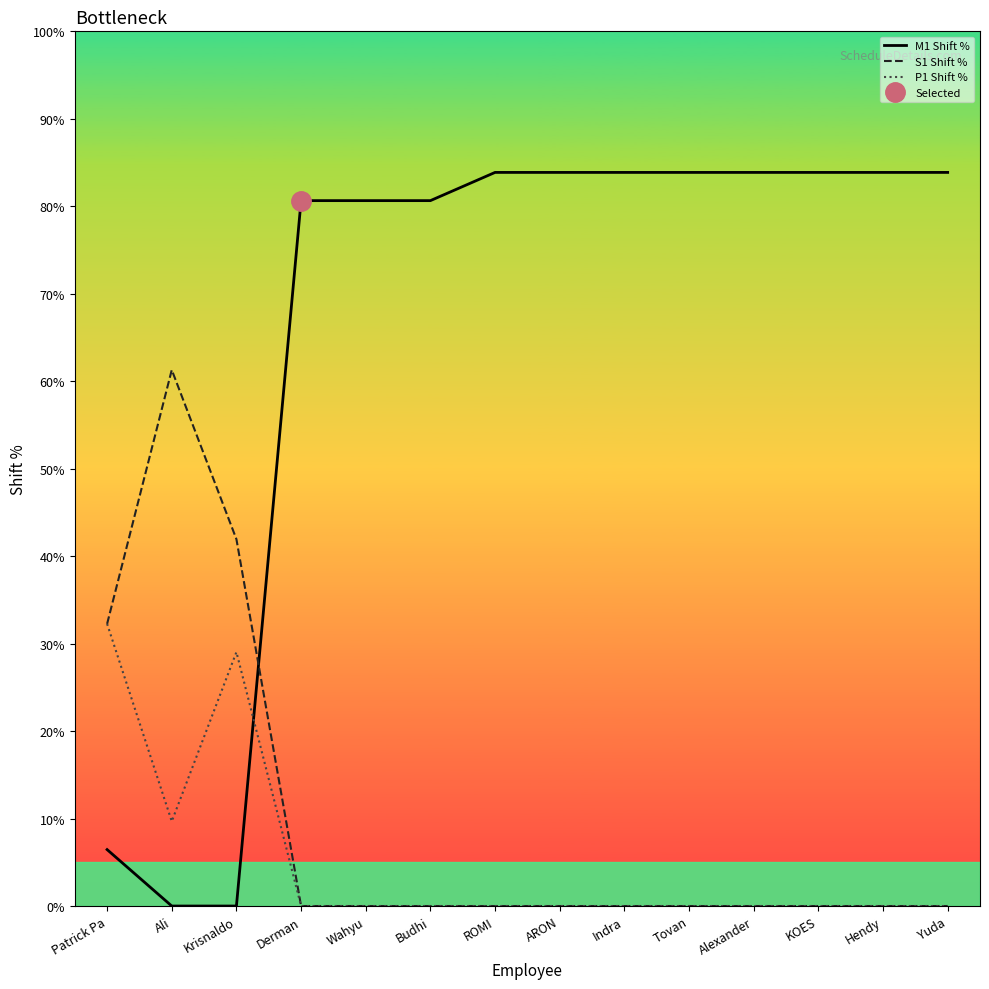

How many interior local peaks does the S1 Shift % series have?

1